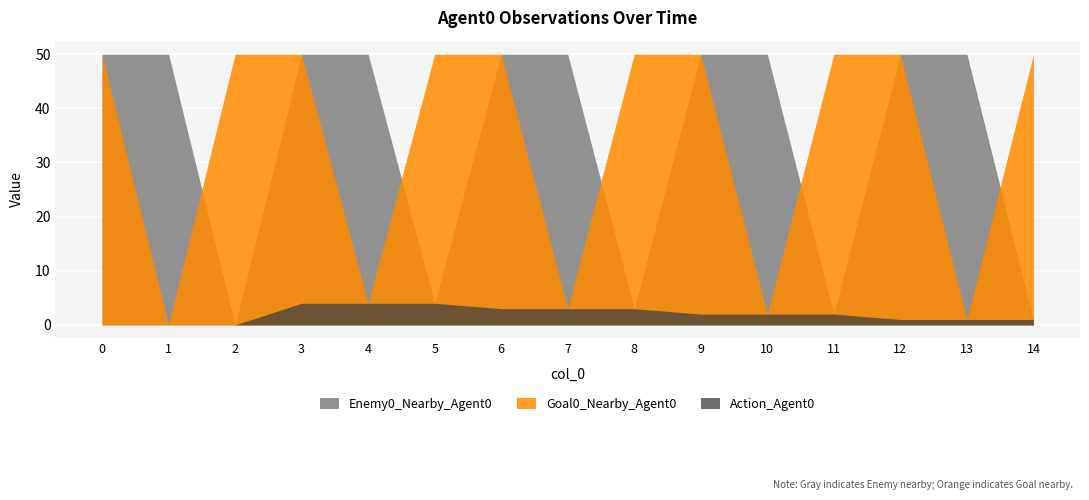

What is the value of the Action_Agent0 point at the 14th from the left?

1